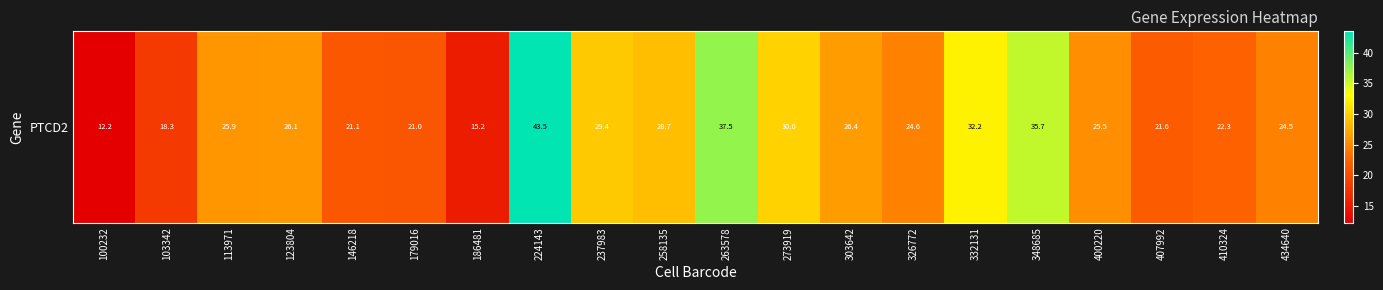

Reading left to right, what are all the values shown in this chart?

100232=12.2	103342=18.3	113971=25.9	123804=26.1	146218=21.1	179016=21.0	186481=15.2	224143=43.5	237983=29.4	258135=28.7	263578=37.5	273919=30.0	303642=26.4	326772=24.6	332131=32.2	348685=35.7	400220=25.5	407992=21.6	410324=22.3	434640=24.5